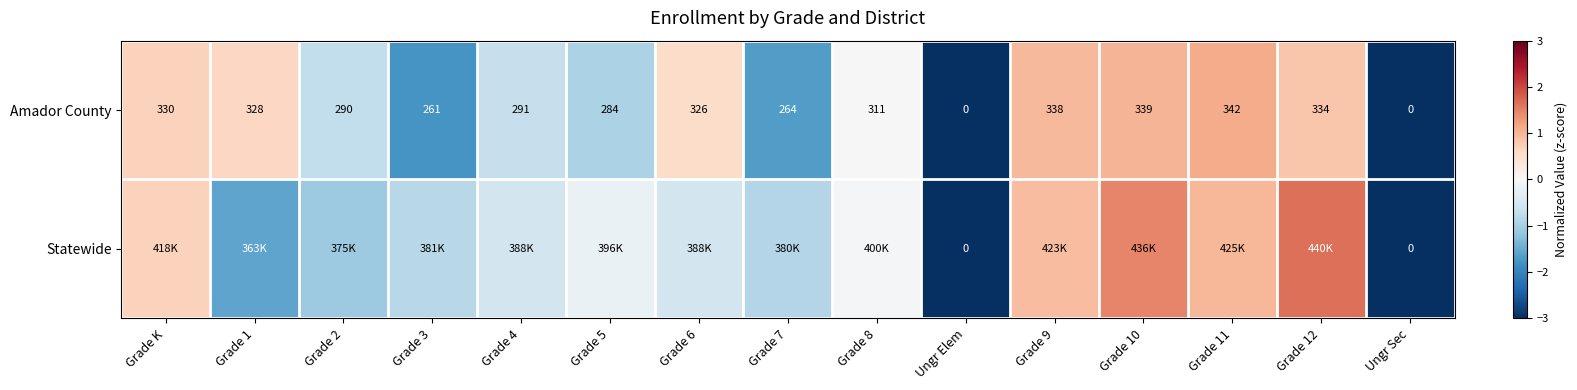

At which label does Amador County first exceed 311?

Grade K